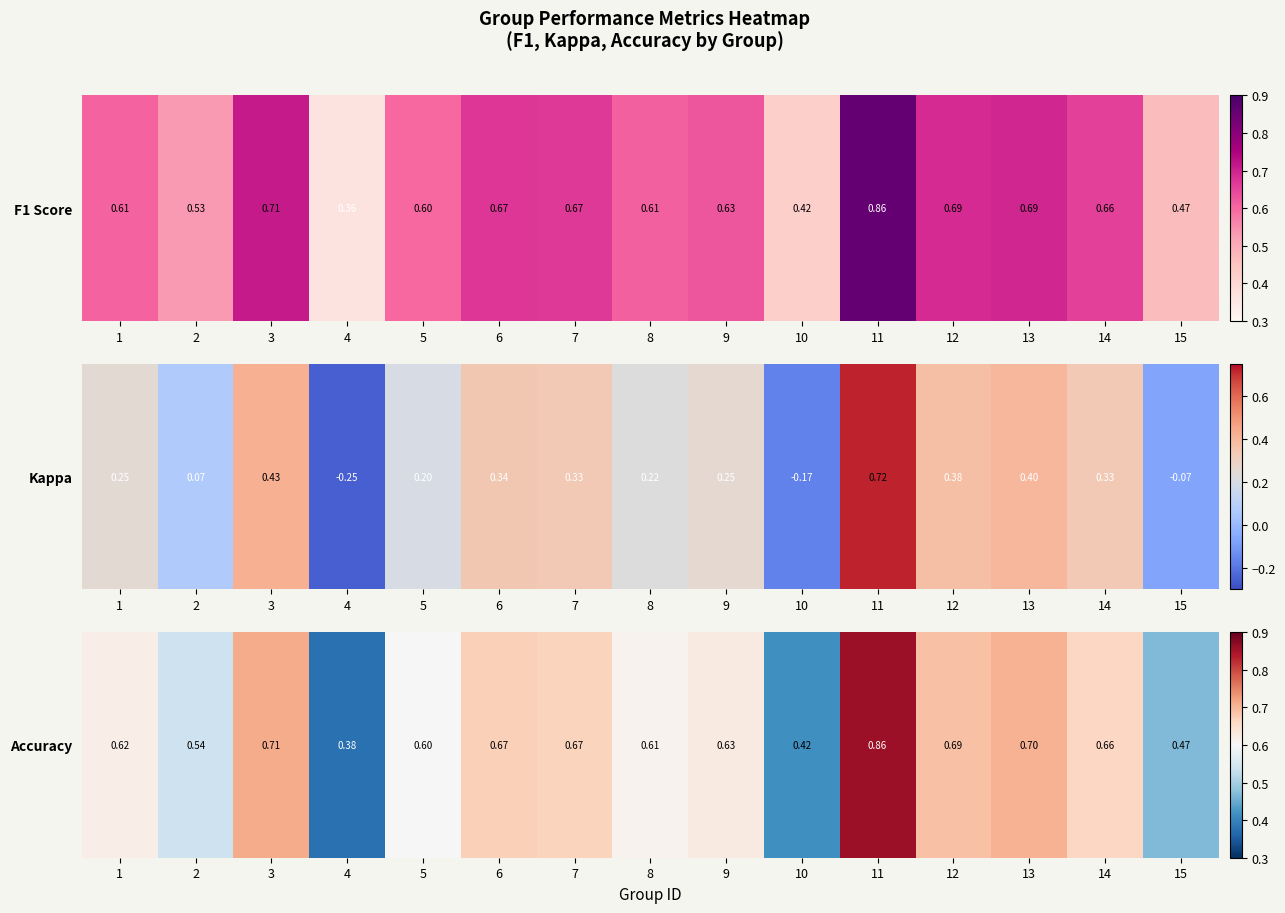

Reading left to right, extract all data points from this chart.

1=0.6	2=0.5	3=0.7	4=0.4	5=0.6	6=0.7	7=0.7	8=0.6	9=0.6	10=0.4	11=0.9	12=0.7	13=0.7	14=0.7	15=0.5